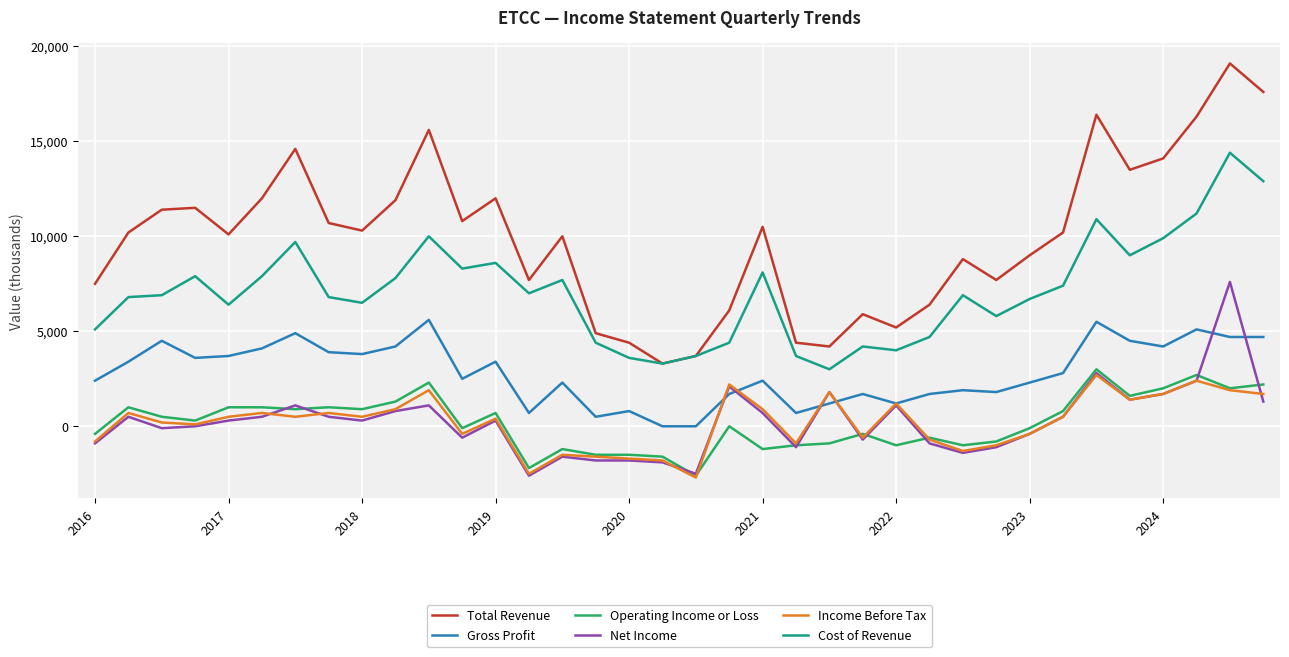

What is the maximum value for Total Revenue?

19100